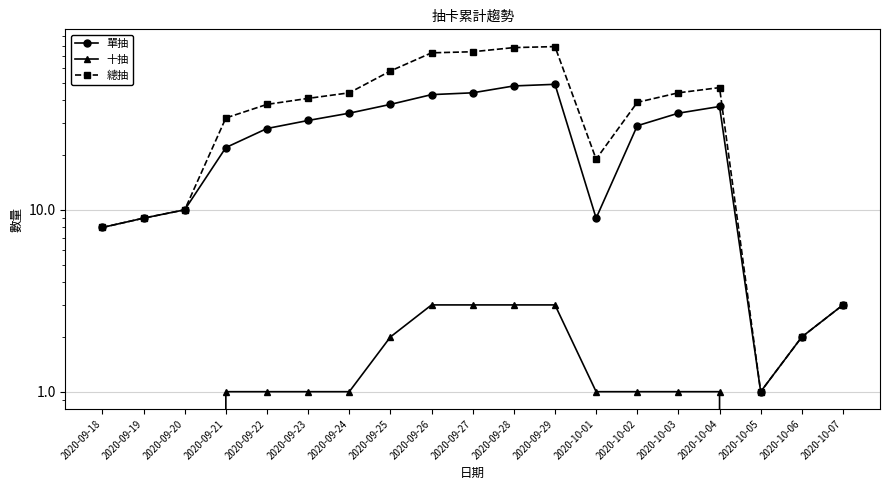

At which category is the sum across all series the highest?

2020-09-29